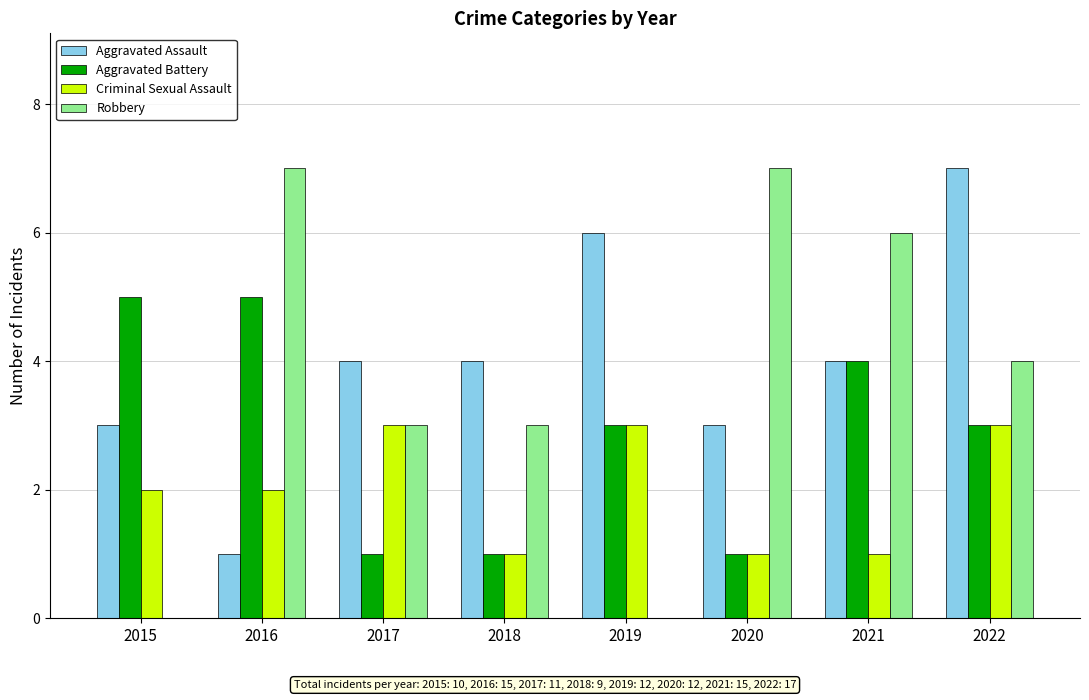

True or false: Aggravated Battery has a value of 2 at 2016.

False